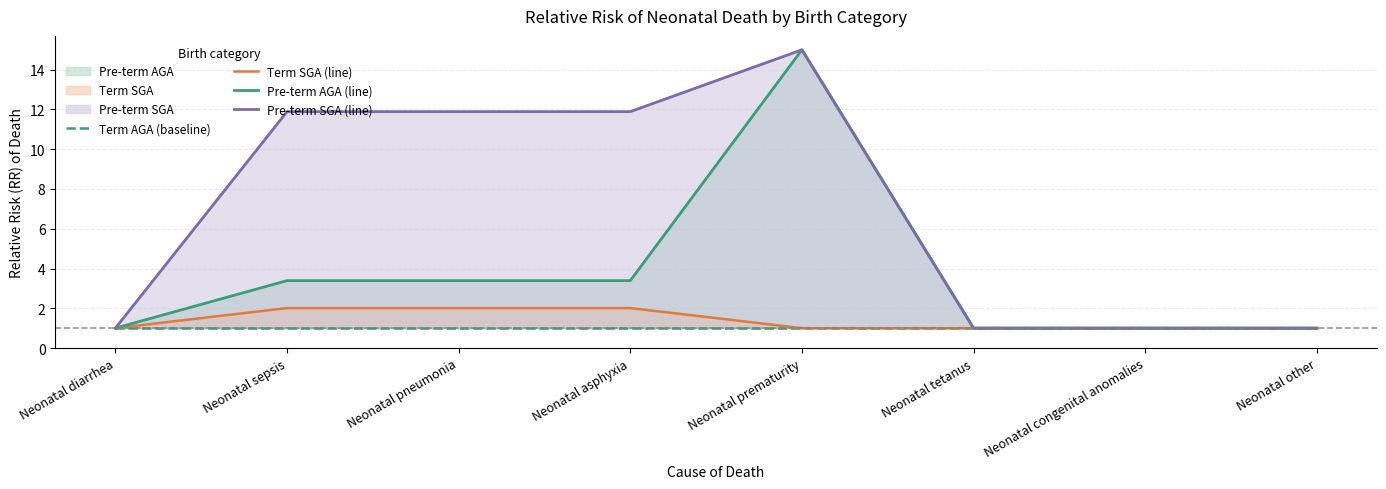

The value of Pre-term SGA (line) at Neonatal sepsis is 11.9. True or false?

True